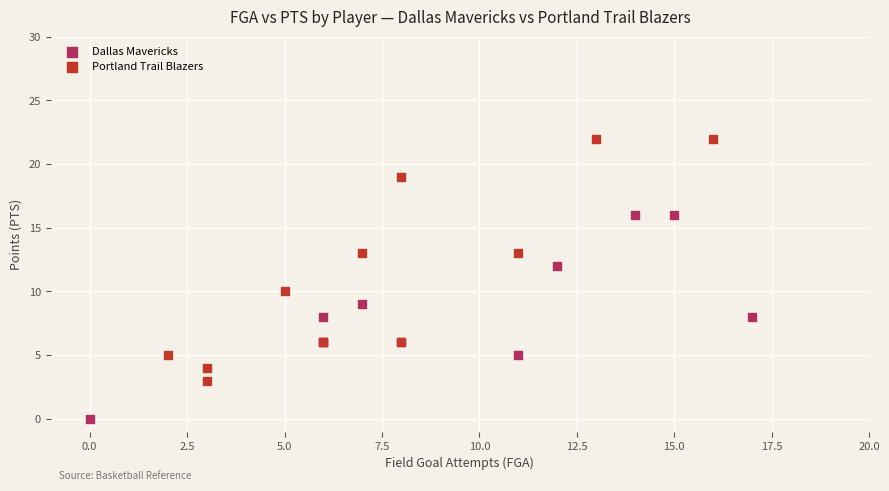

Which series reaches the minimum Y coordinate?

Dallas Mavericks